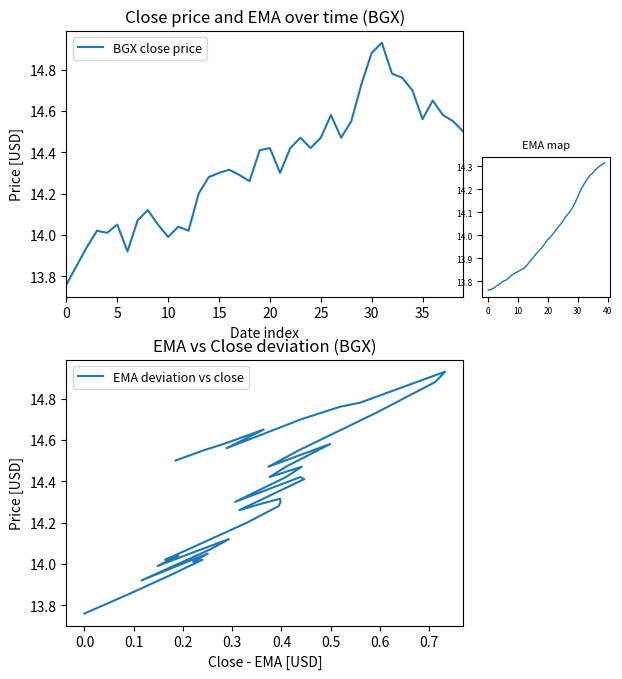

At how many categories does at least one series exceed 14?

35